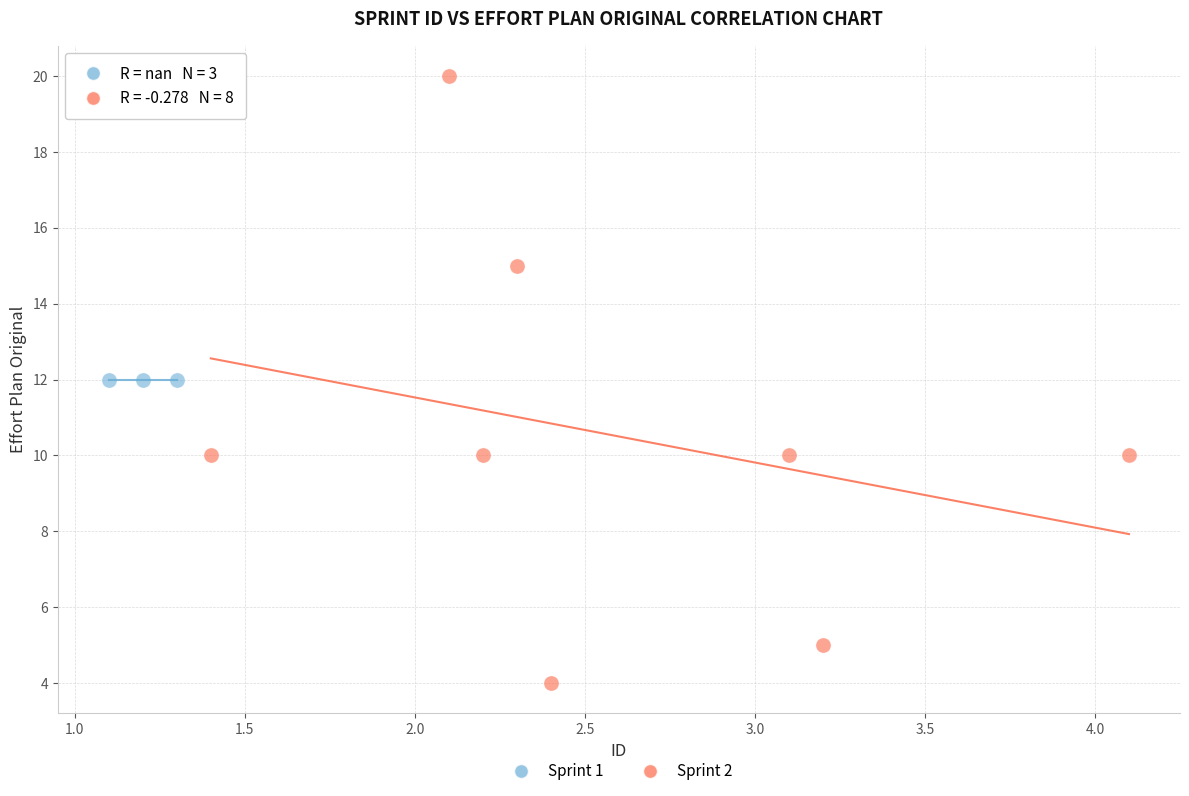

Which series contains the lowest Y value?

Sprint 2